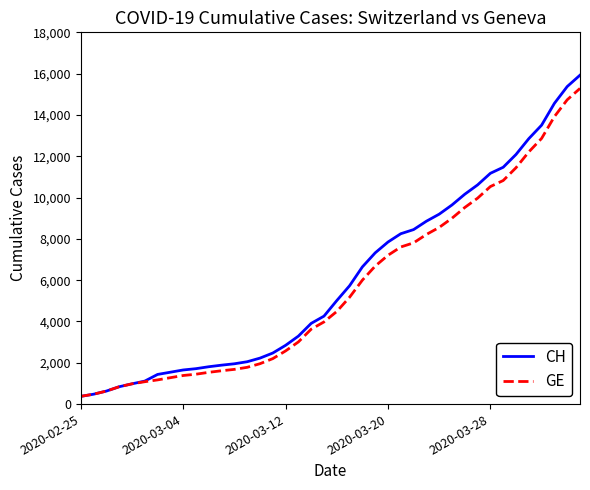

Which series has the largest range (max minus min)?

CH